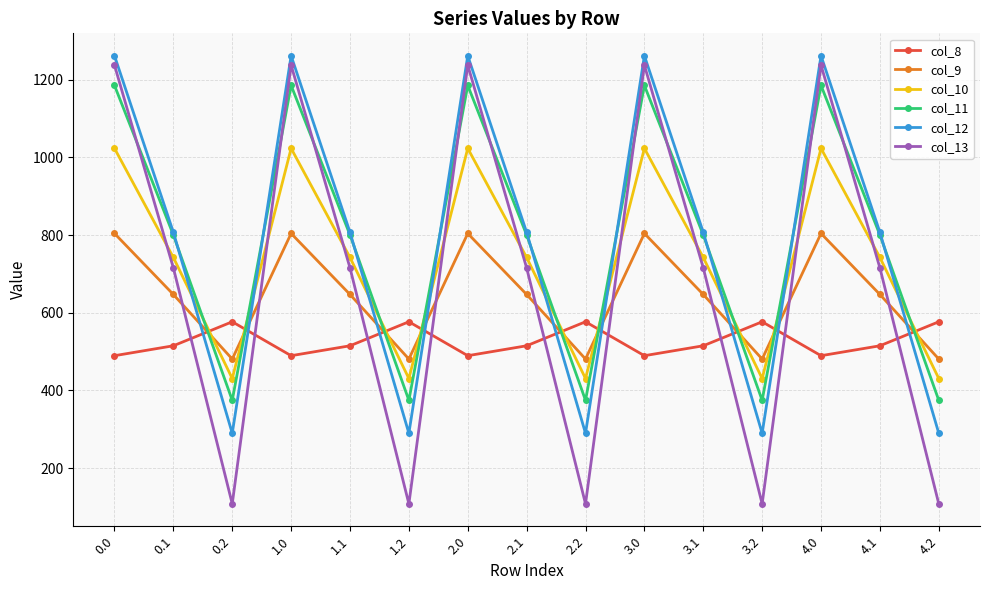

True or false: col_9 and col_13 intersect in this chart.

True